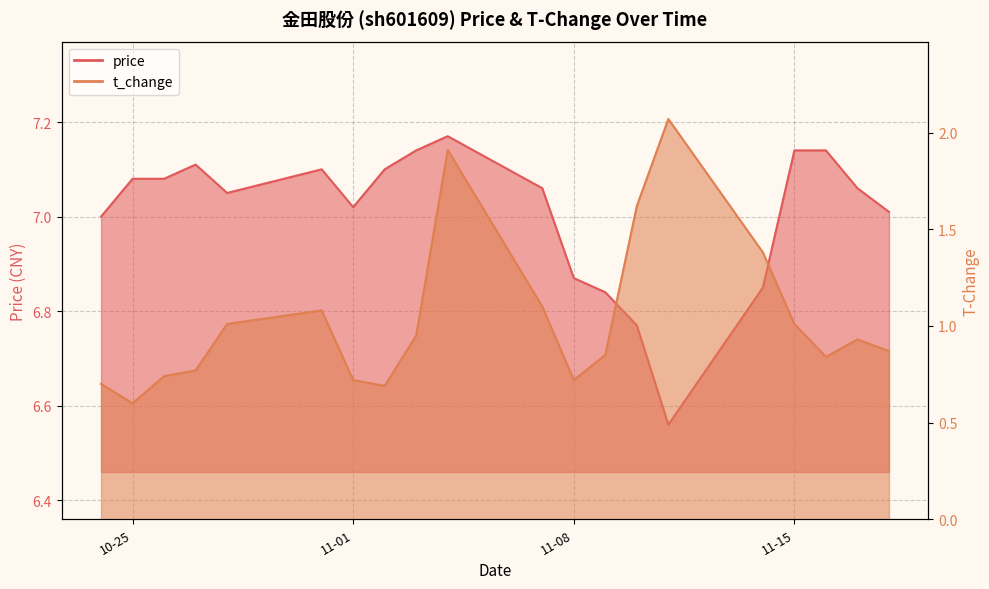

Reading left to right, what are all the values shown in this chart?

price: 7.0	7.1	7.1	7.1	7.0	7.1	7.0	7.1	7.1	7.2	7.1	6.9	6.8	6.8	6.6	6.8	7.1	7.1	7.1	7.0
t_change: 0.7	0.6	0.7	0.8	1.0	1.1	0.7	0.7	0.9	1.9	1.1	0.7	0.8	1.6	2.1	1.4	1.0	0.8	0.9	0.9